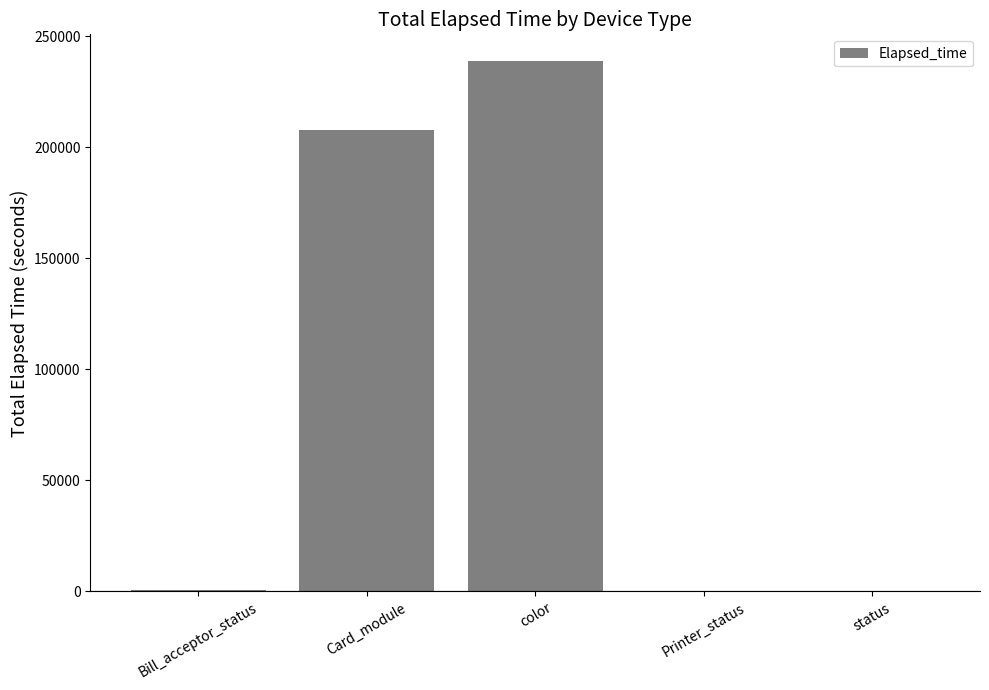

How many distinct data groups are displayed?

1